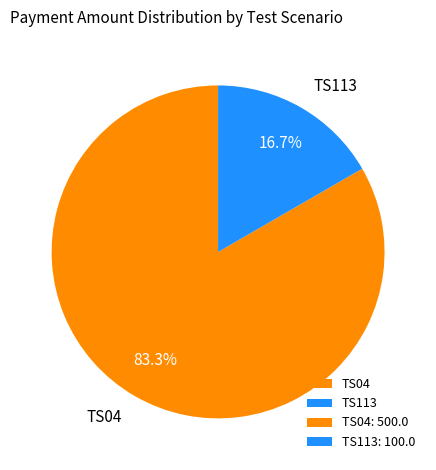

How many segments does this pie chart have?

2